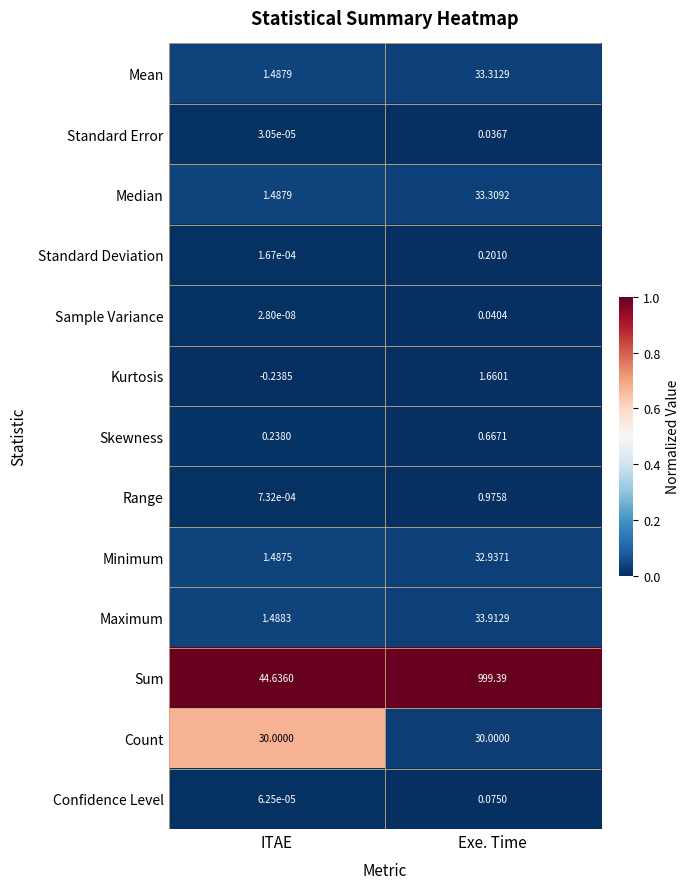

Which category has the lowest value across all series?

ITAE